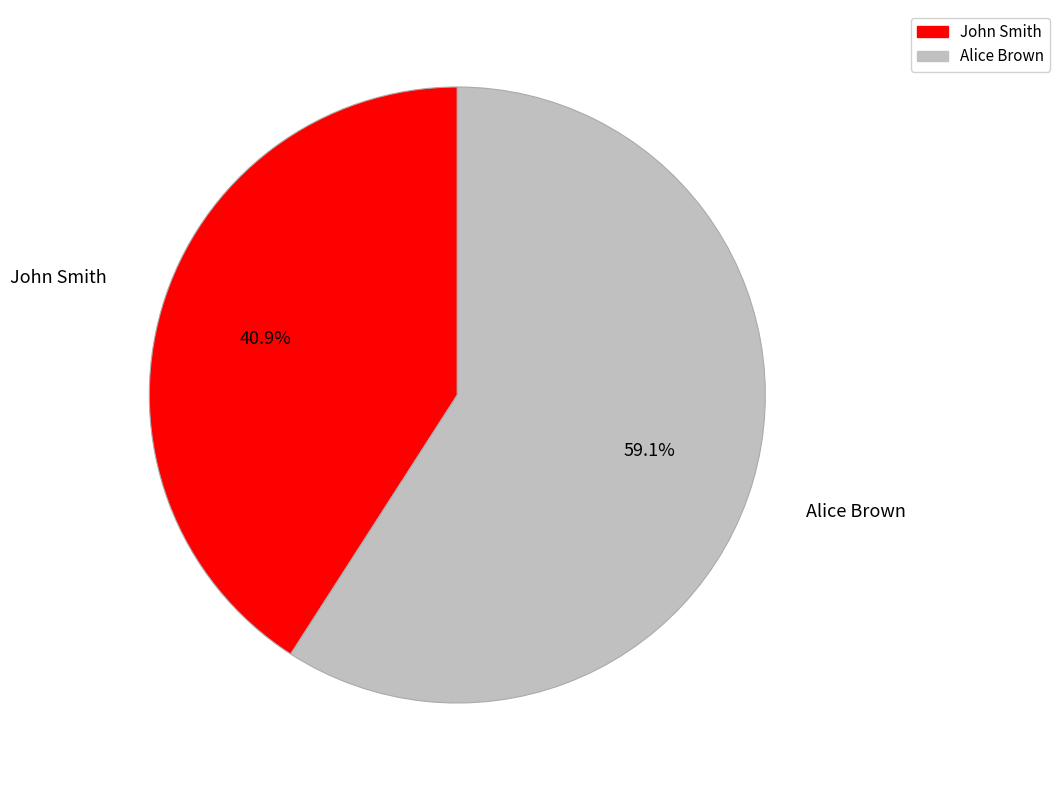

How many slices are in this pie chart?

2